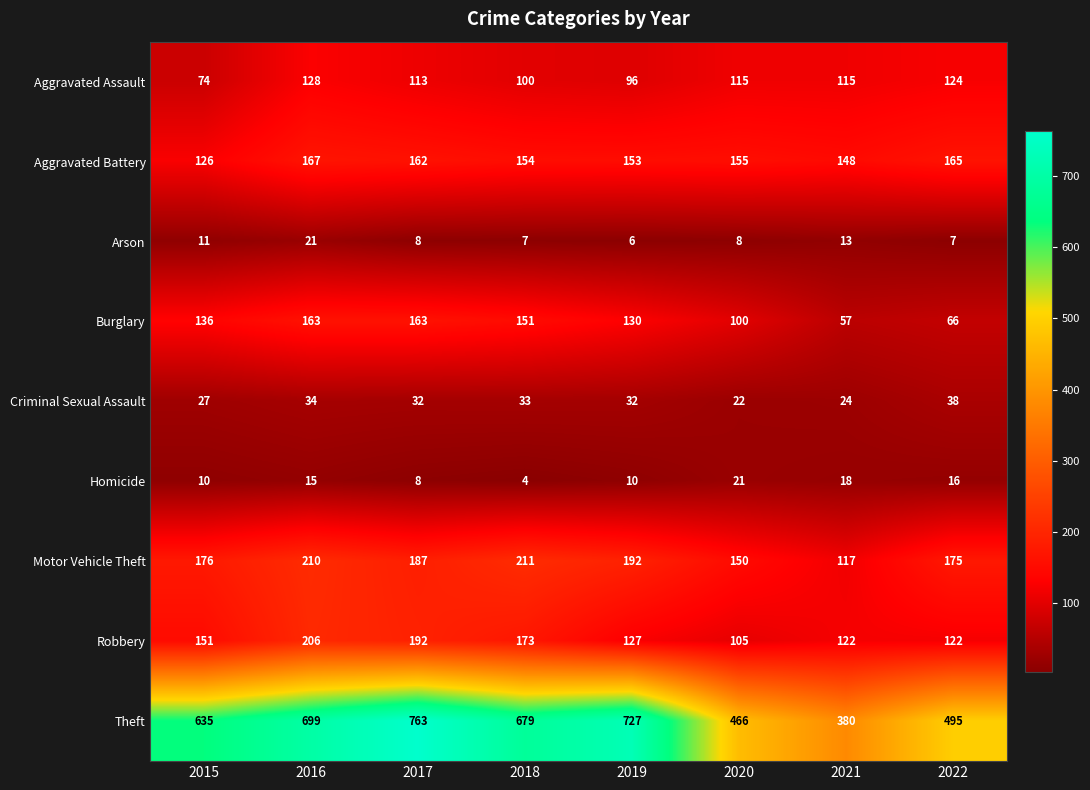

Count the number of categories in the chart.

8